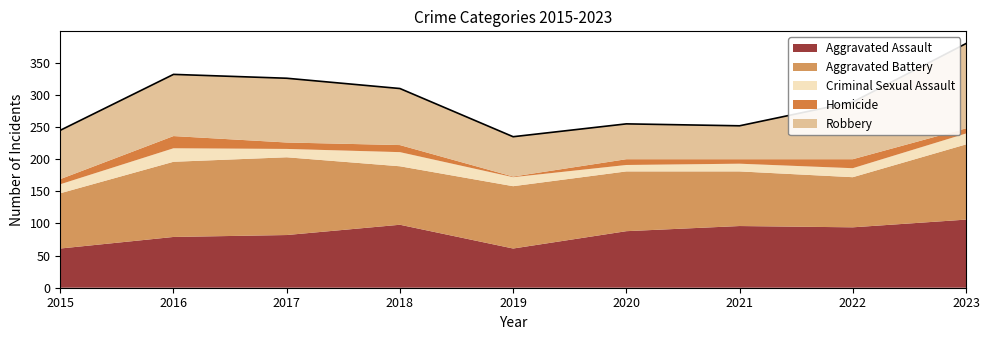

What are all the series names shown in the legend?

Aggravated Assault, Aggravated Battery, Criminal Sexual Assault, Homicide, Robbery